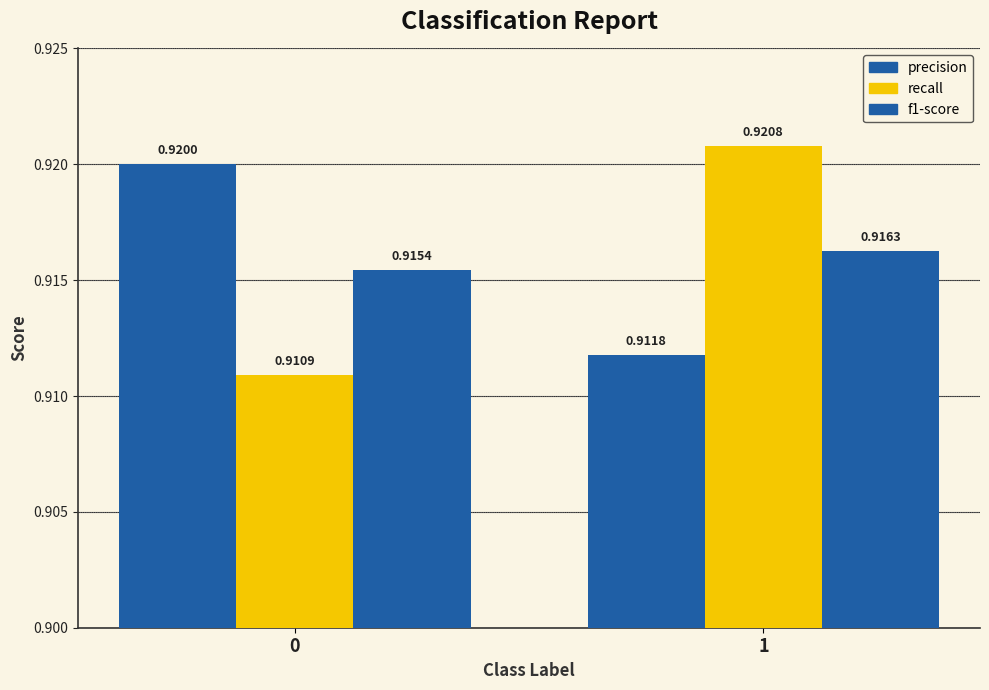

Which category has the highest value across all series?

1